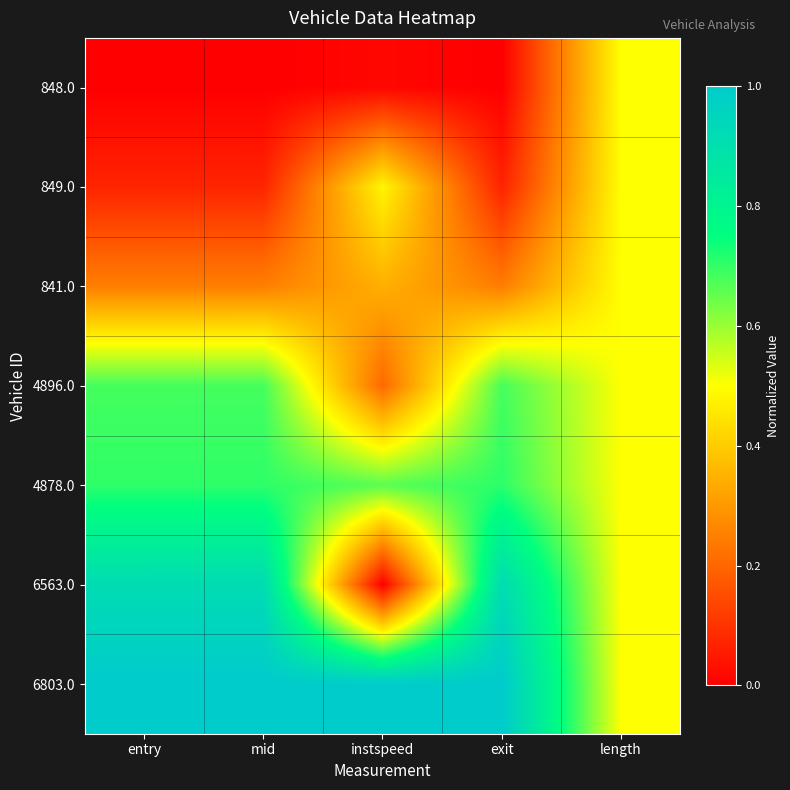

At length, list the series in order from smallest to largest.

848.0, 849.0, 841.0, 4896.0, 4878.0, 6563.0, 6803.0